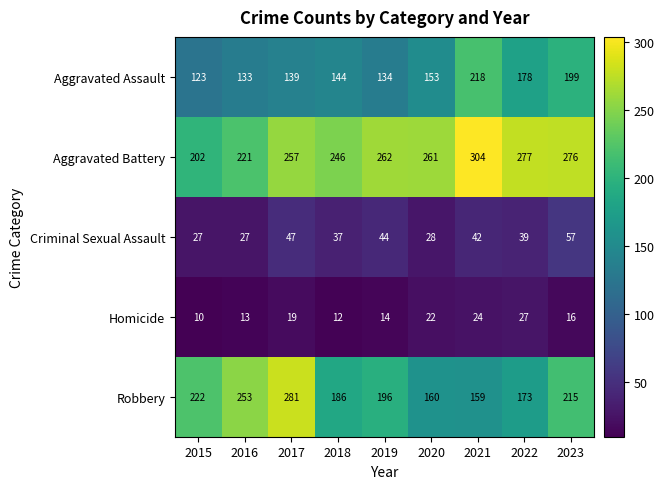

What is the total value across all series at 2018?

625